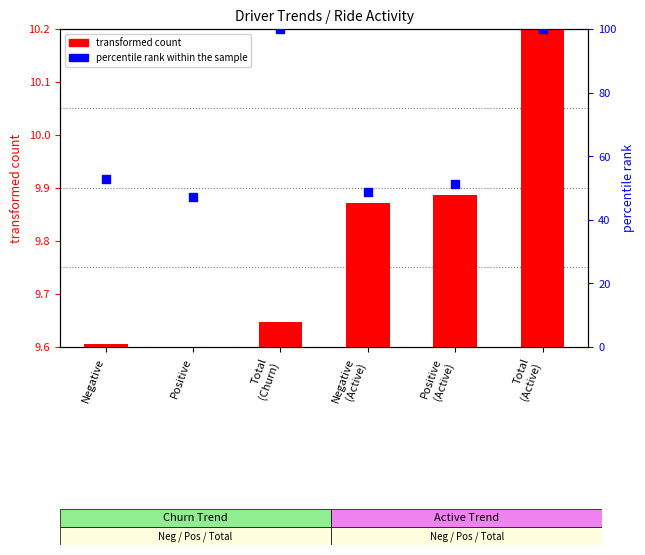

Which series contains the lowest Y value?

transformed count